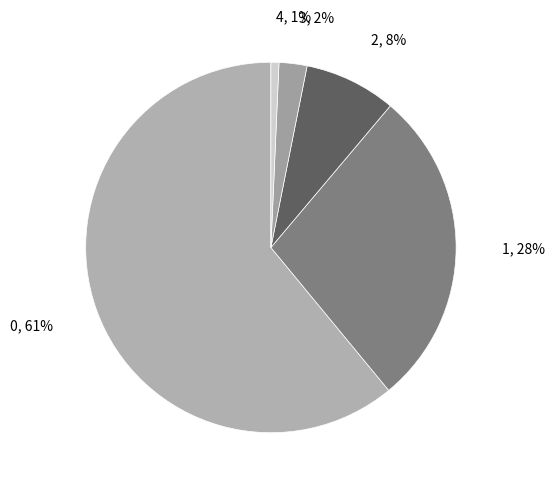

Rank the categories by value from lowest to highest.

4, 3, 2, 1, 0